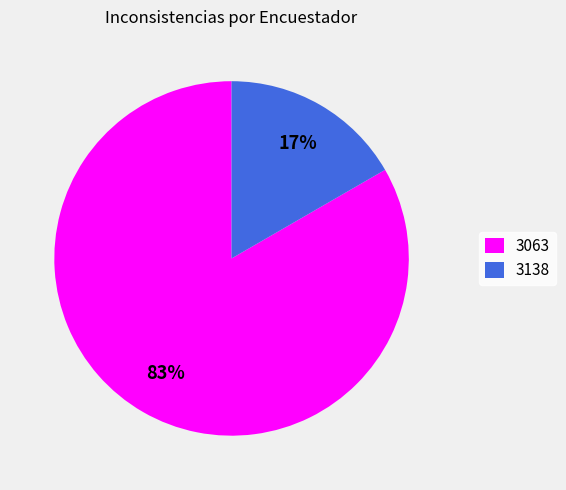

Rank the categories by value from highest to lowest.

3063, 3138